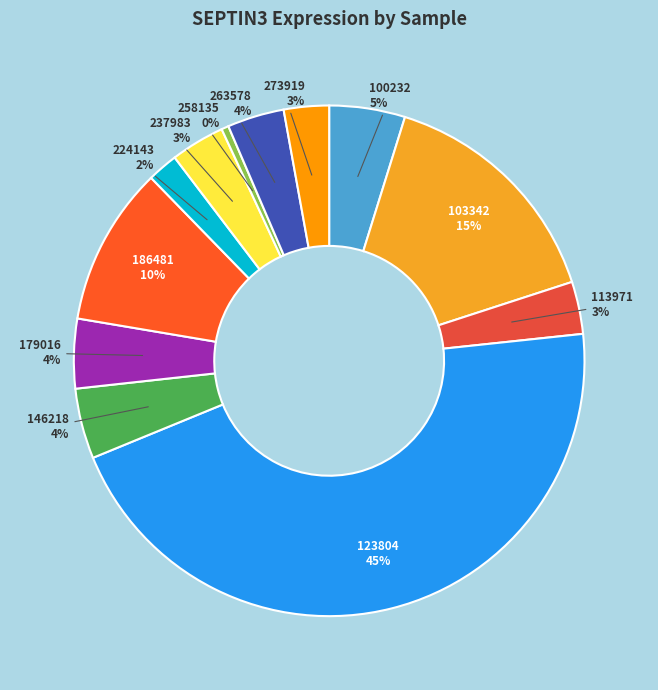

Between 179016 and 224143, which is larger?

179016